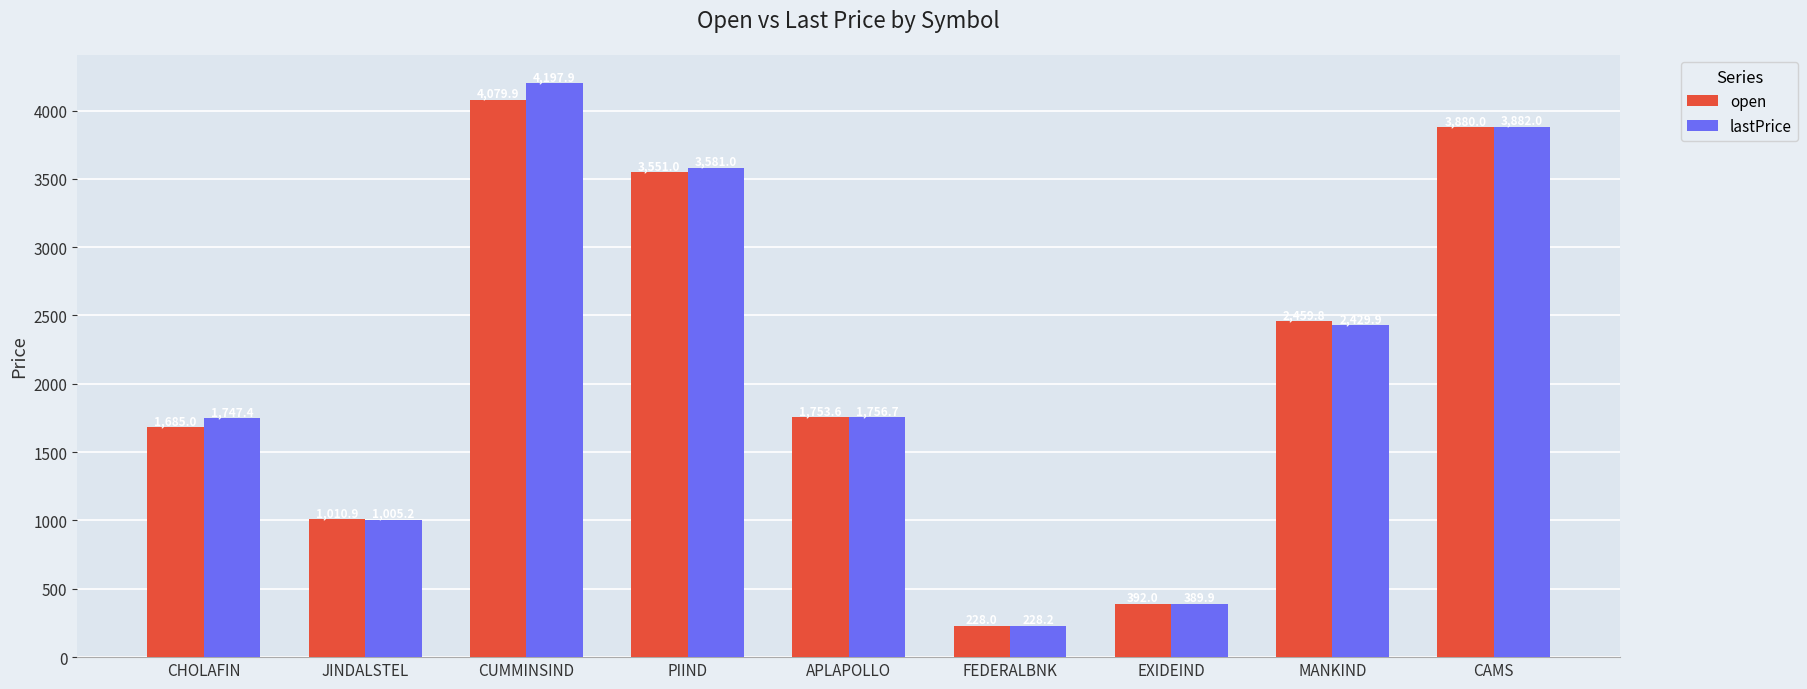

At which category is the sum across all series the highest?

CUMMINSIND